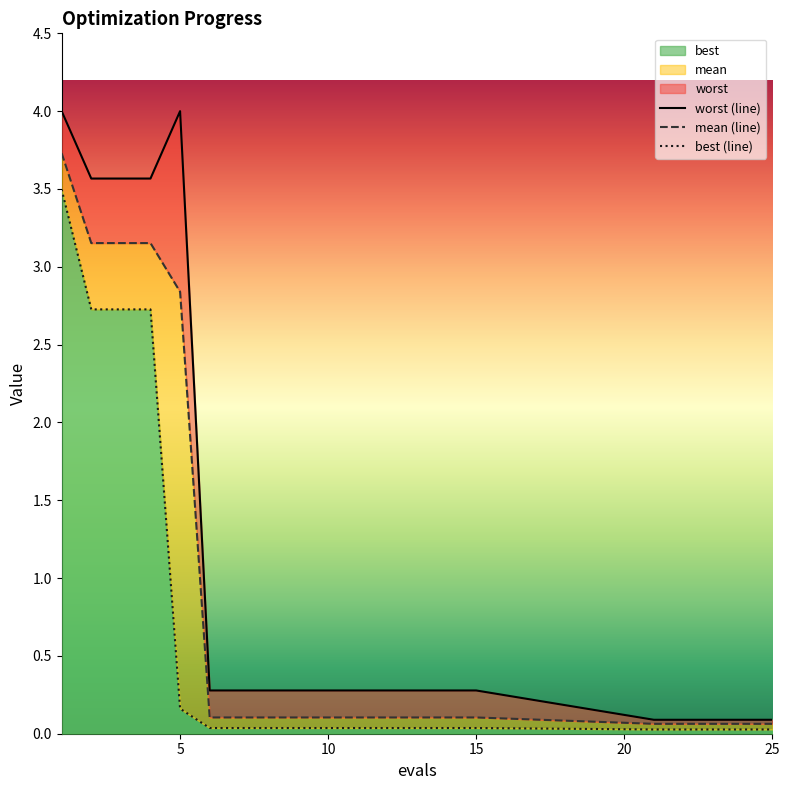

True or false: worst and mean intersect in this chart.

False